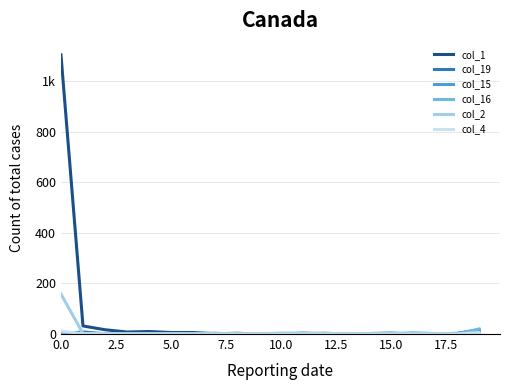

Does the chart display data point markers on the line(s)?

No